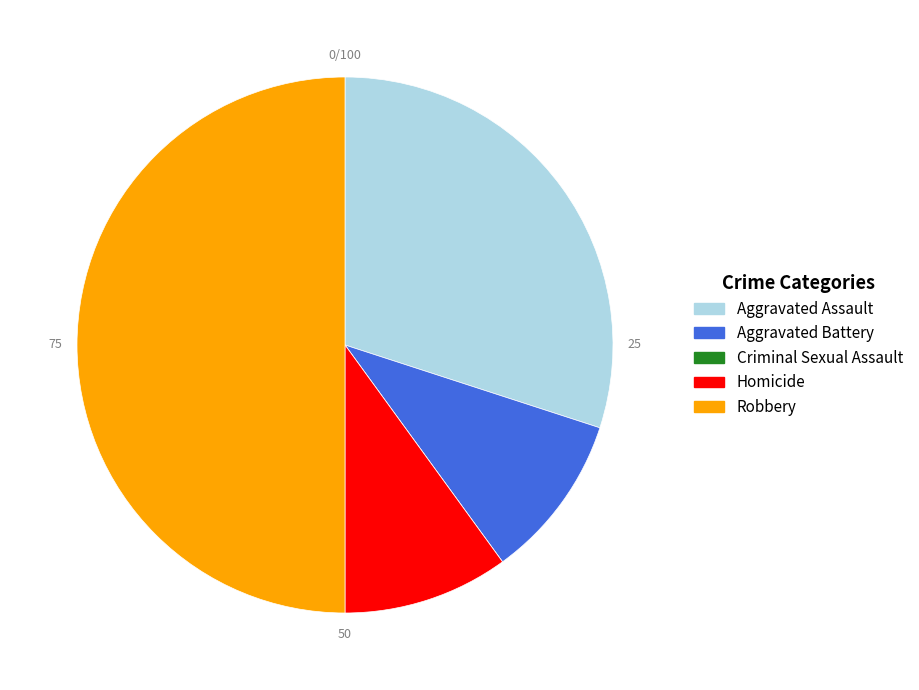

Which slice is the largest?

Robbery